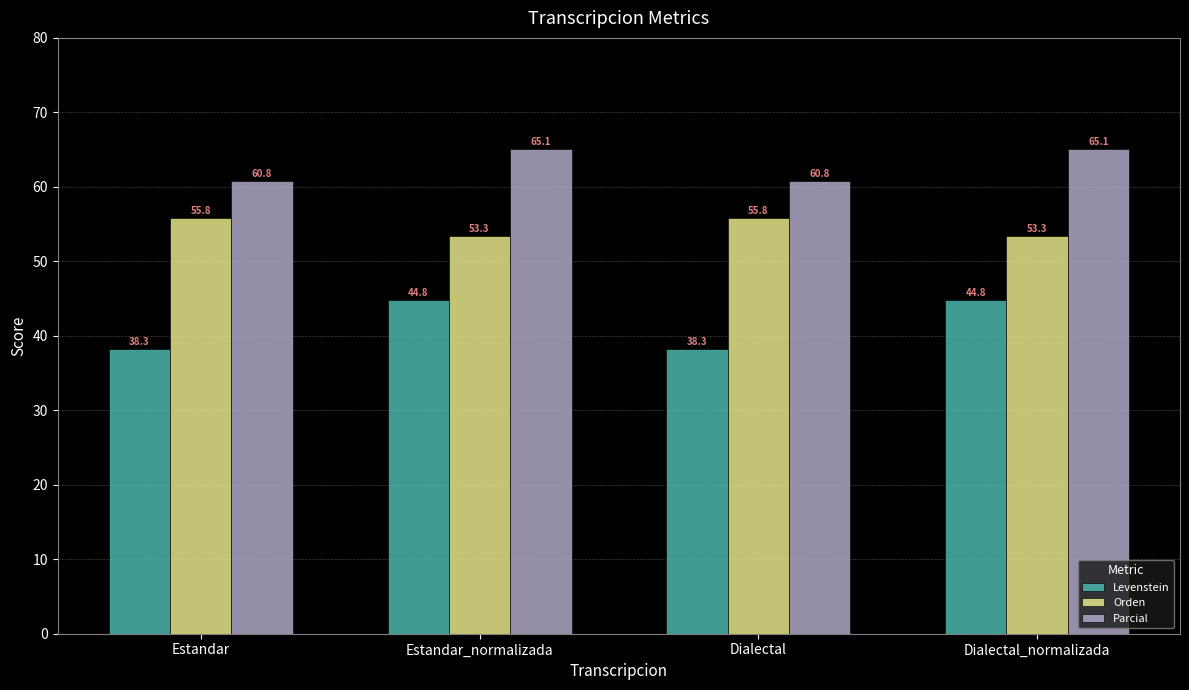

At Dialectal, list the series in order from smallest to largest.

Levenstein, Orden, Parcial